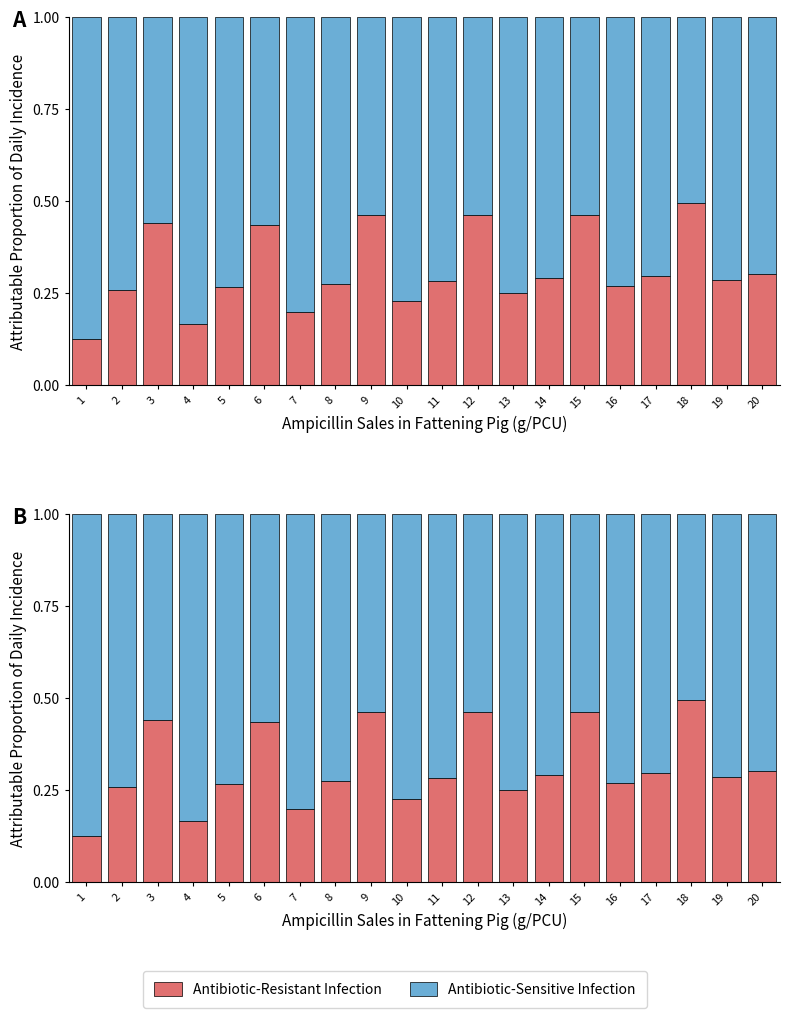

List the labels in order of Antibiotic-Resistant Infection value, largest first.

18, 15, 12, 9, 3, 6, 20, 17, 14, 19, 11, 8, 16, 5, 2, 13, 10, 7, 4, 1